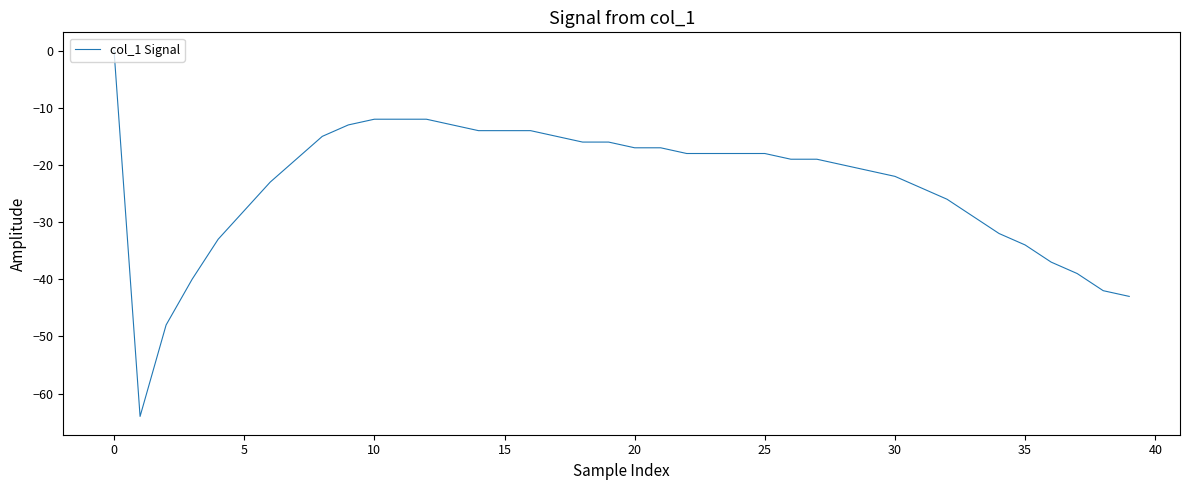

What is the minimum value shown in the chart?

-64